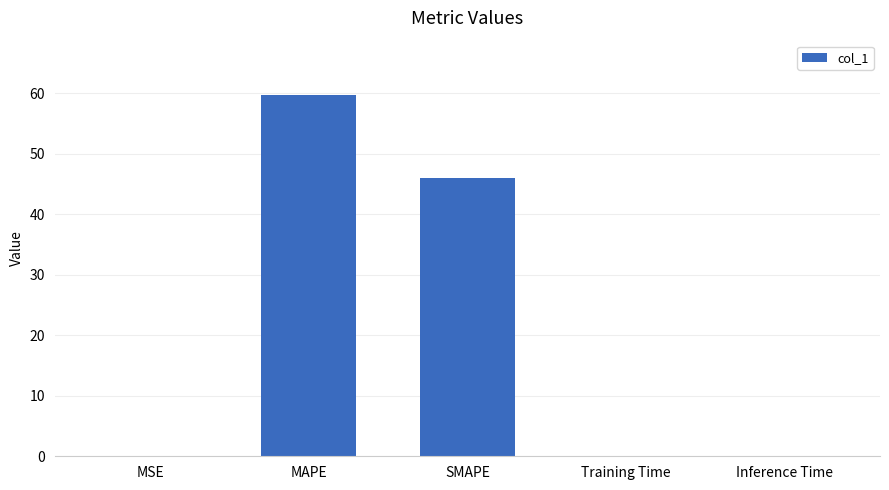

At which category does the chart reach its peak across all series?

MAPE